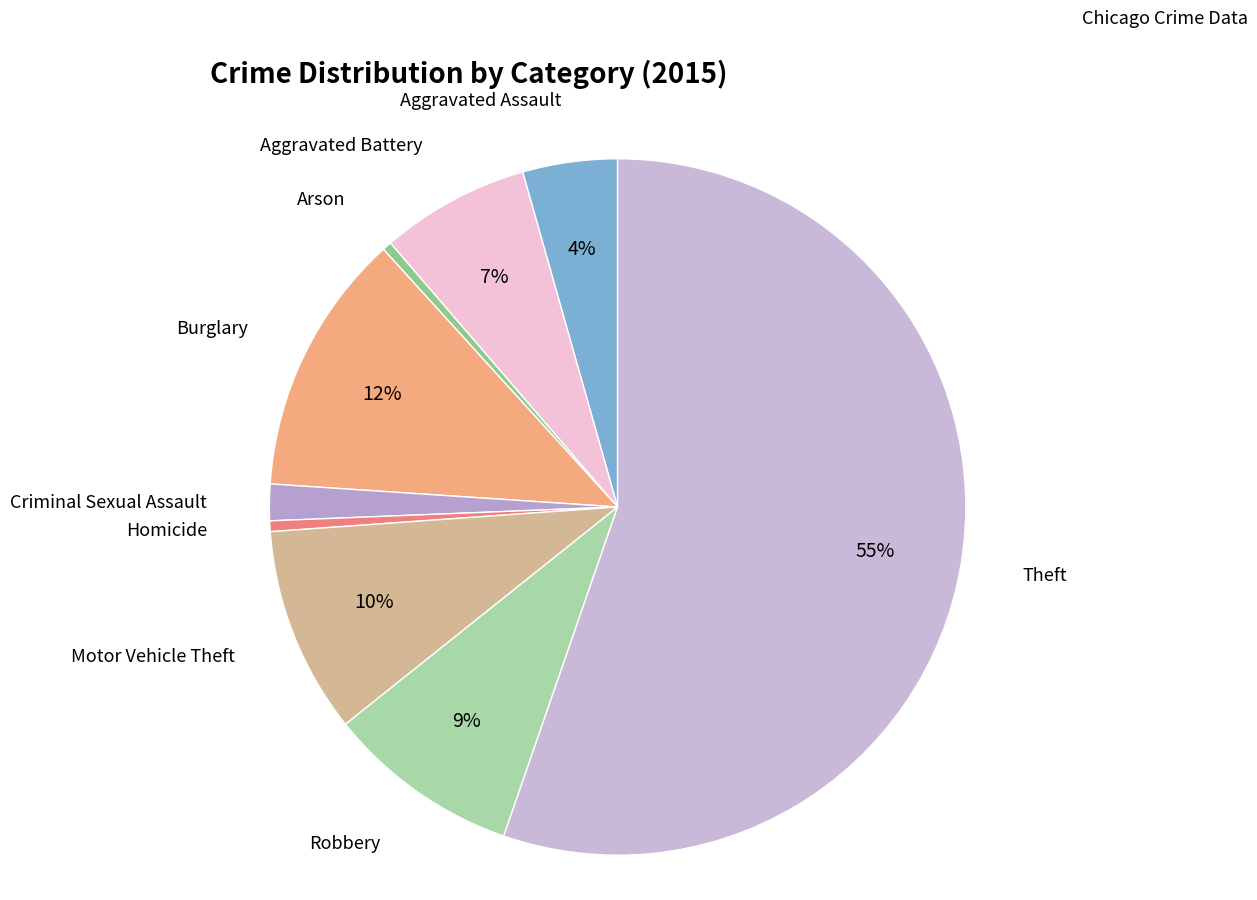

To the nearest percent, what percentage of the pie is Aggravated Assault?

4%